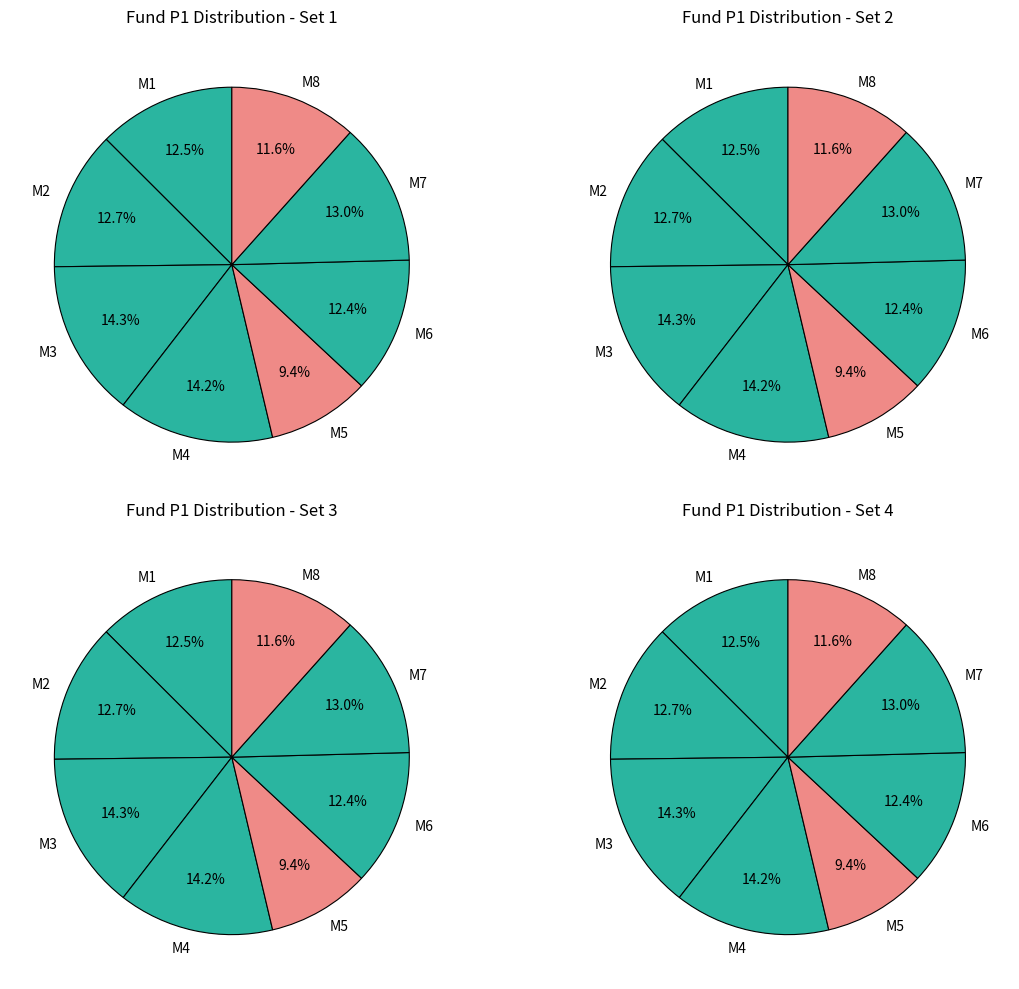

To the nearest percent, what percentage of the pie is M1?

13%